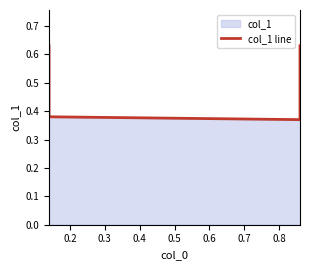

What is the smallest value displayed?

0.4